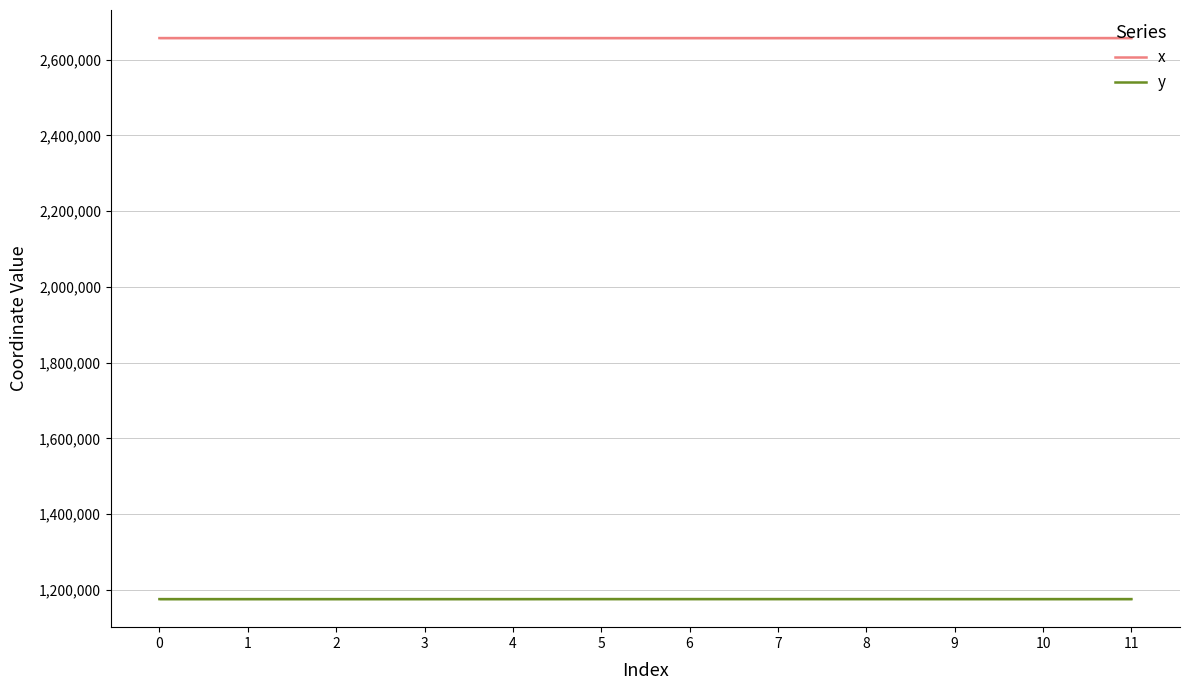

Between 11 and 6, which is larger?

11